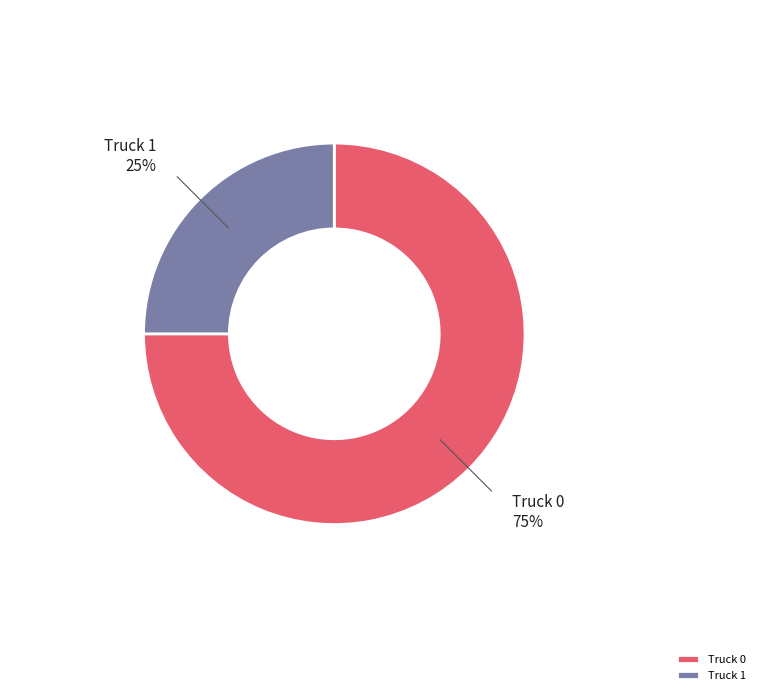

What is the largest slice in the pie chart?

Truck 0